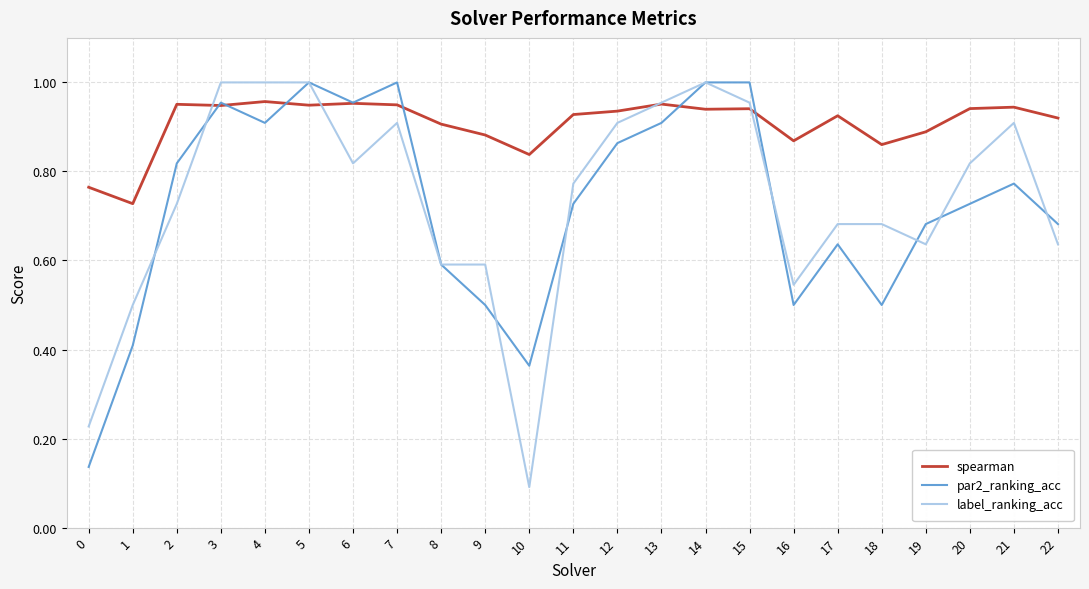

At how many categories does at least one series exceed 0?

23